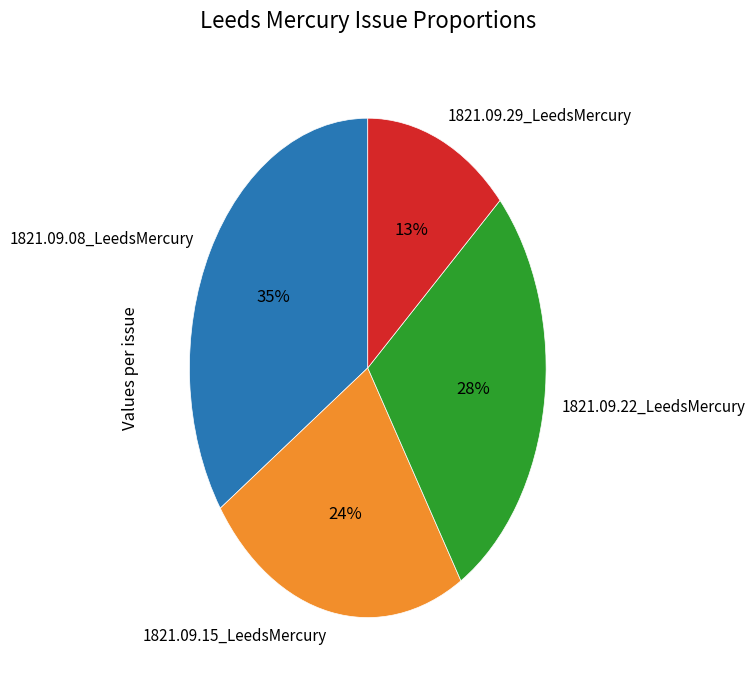

Do 1821.09.15_LeedsMercury and 1821.09.22_LeedsMercury together represent more than half of the pie?

Yes